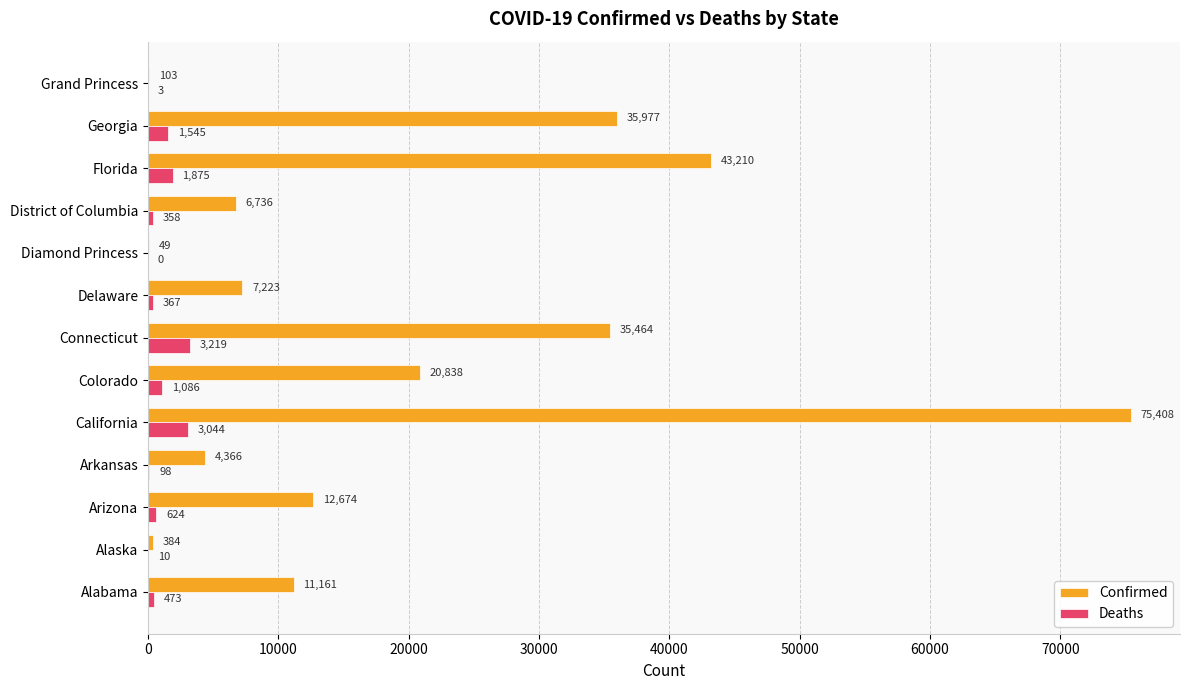

Between Alabama and Diamond Princess, which series saw the biggest shift?

Confirmed